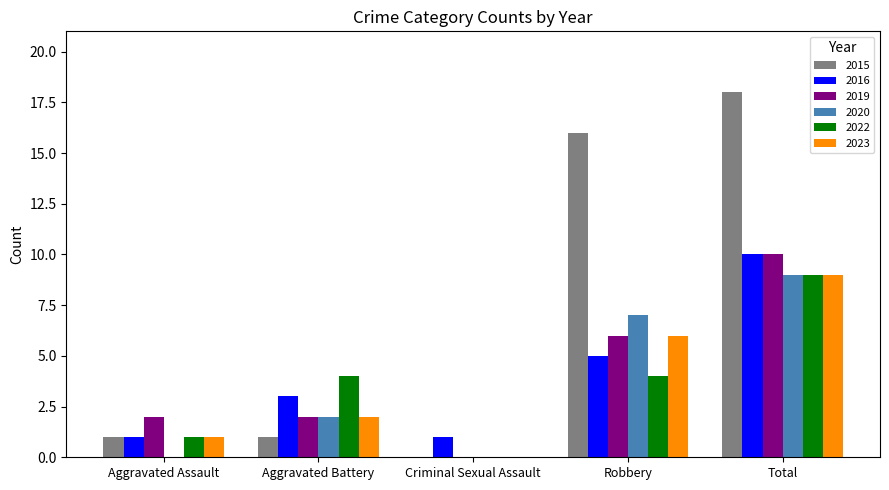

What is the sum of all 2022 values?

18